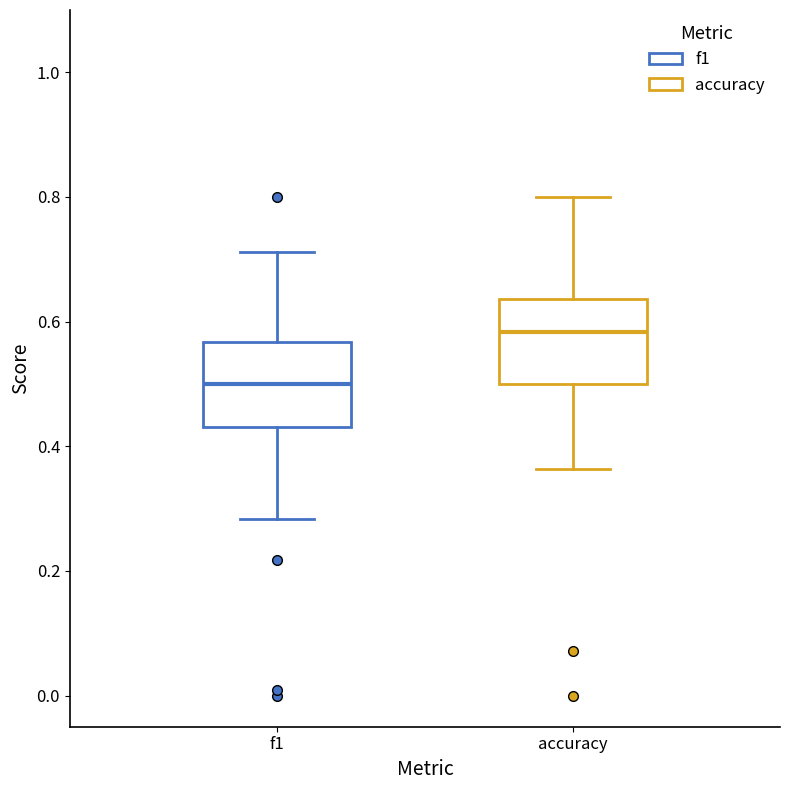

Which box's median line is the highest?

accuracy